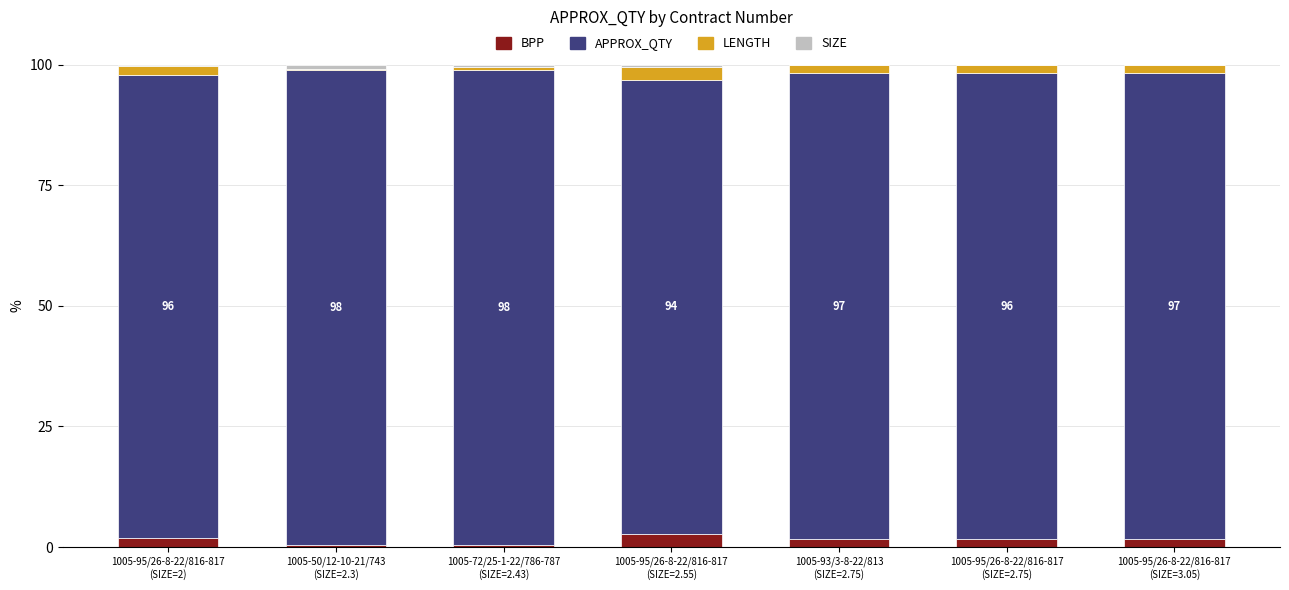

What is the maximum value for BPP?

2.8